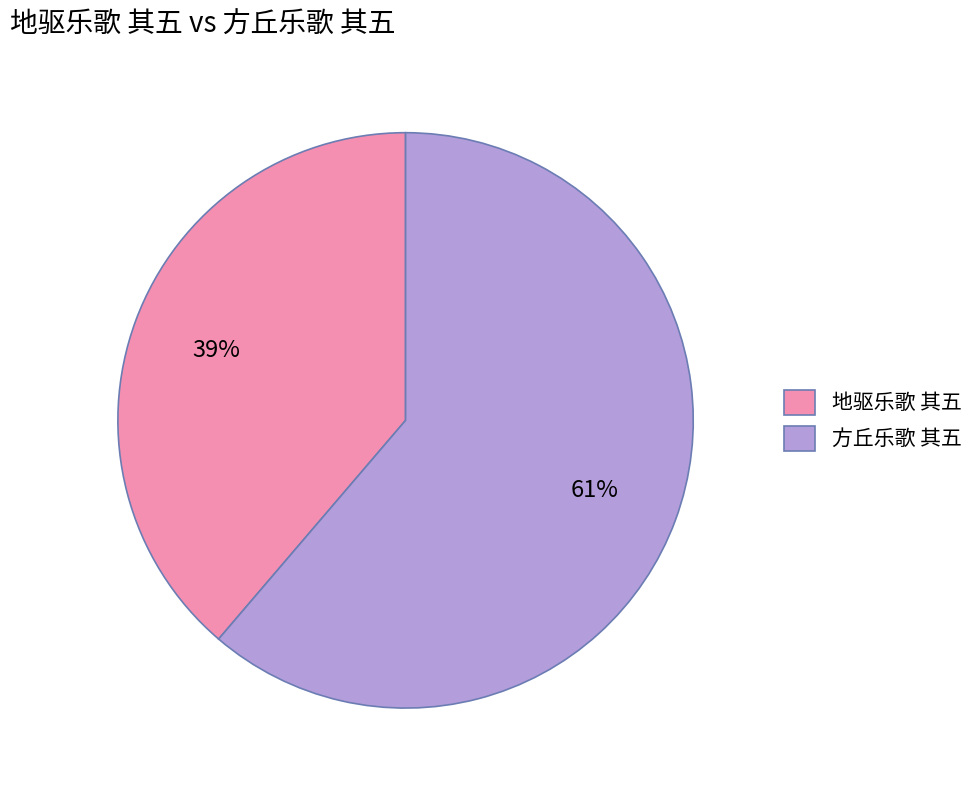

To the nearest percent, what is the combined percentage of 地驱乐歌 其五 and 方丘乐歌 其五?

100%